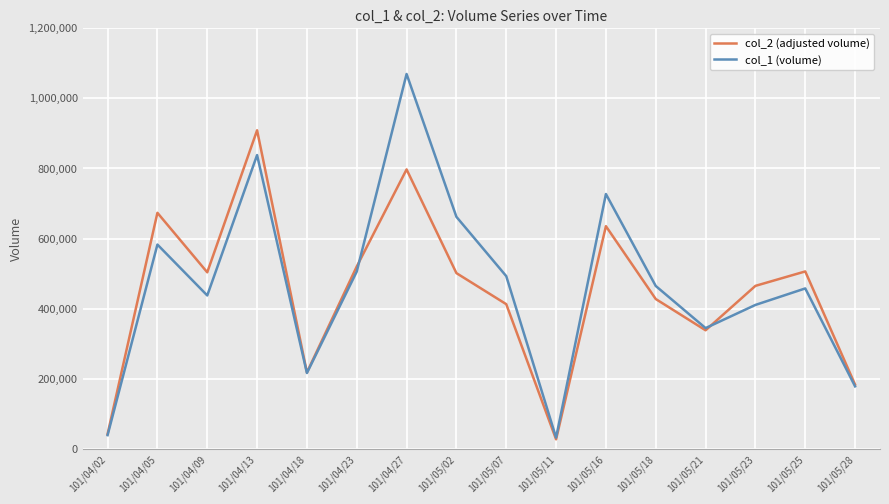

What is the minimum value shown in the chart?

28050